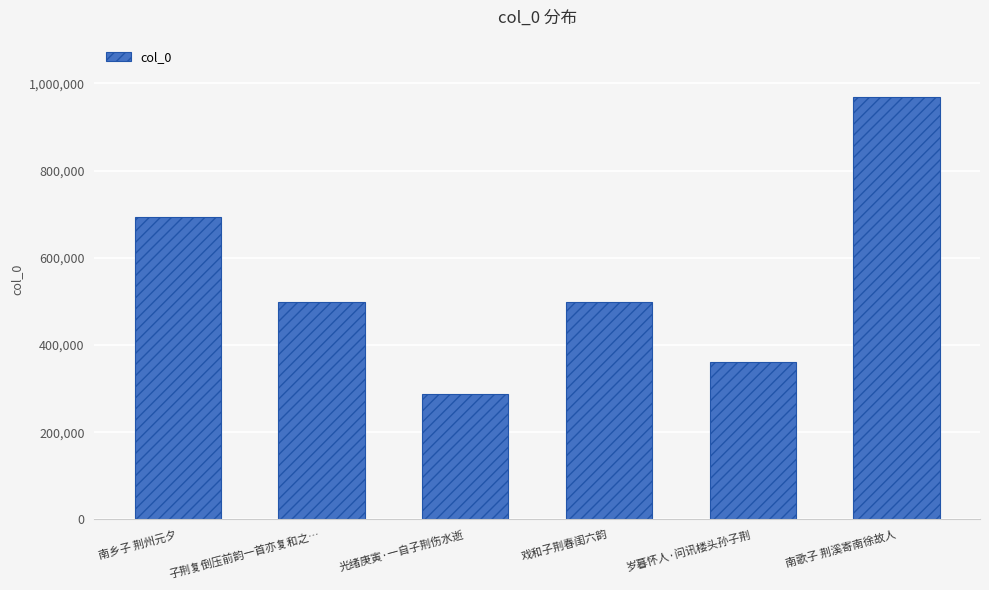

At which label is the value closest to 627589?

南乡子 荆州元夕